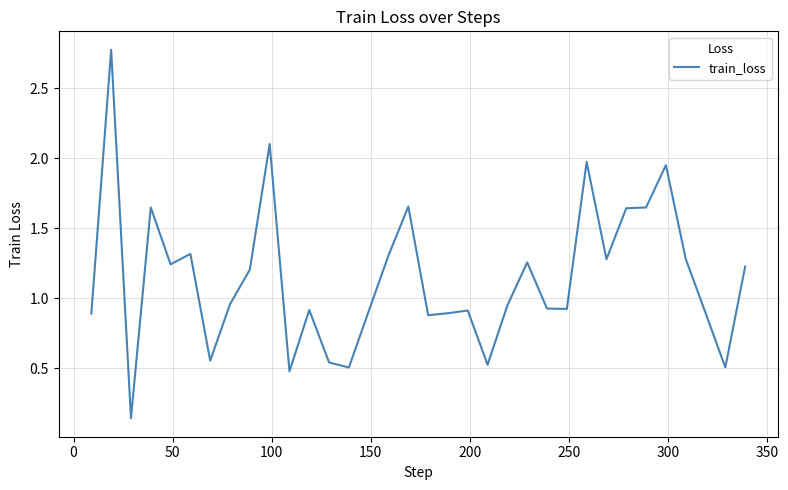

What is the maximum value shown in the chart?

2.8